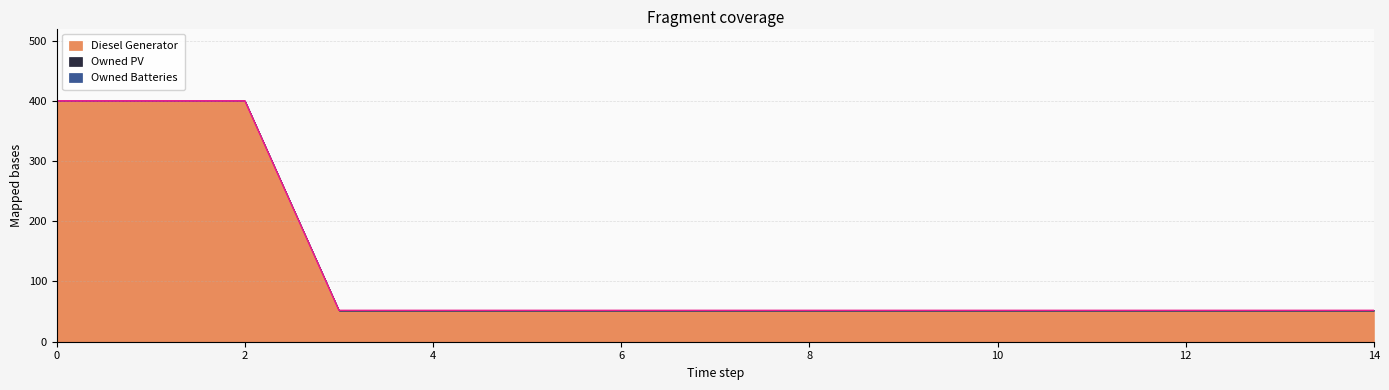

Does the chart have visible grid lines?

Yes